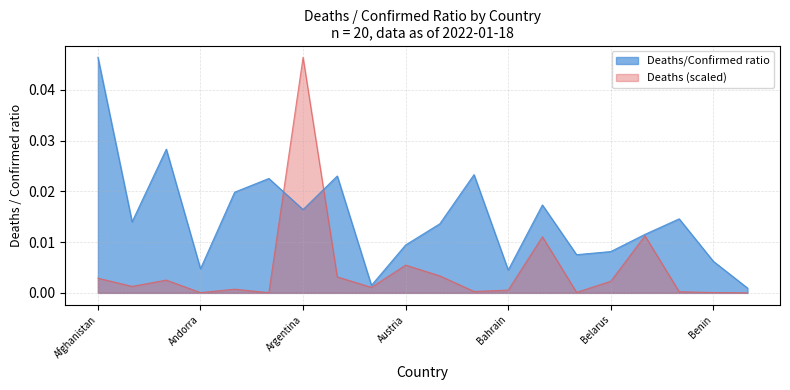

Does the chart have visible grid lines?

Yes